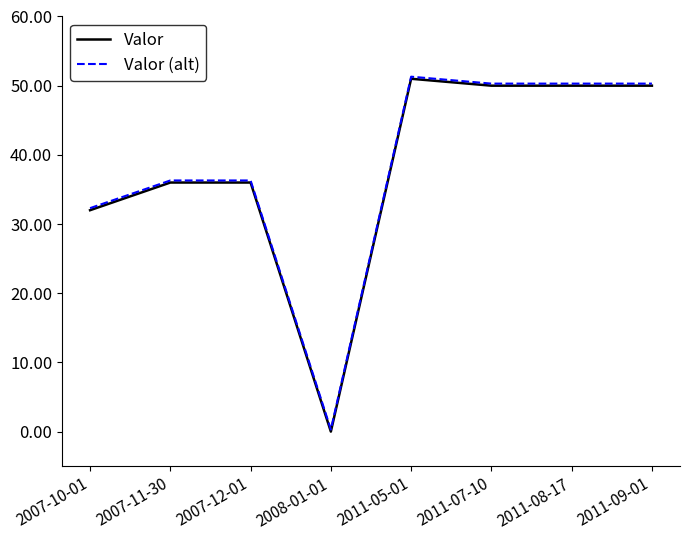

The Valor series shows 50.0 at 2011-08-17. True or false?

True